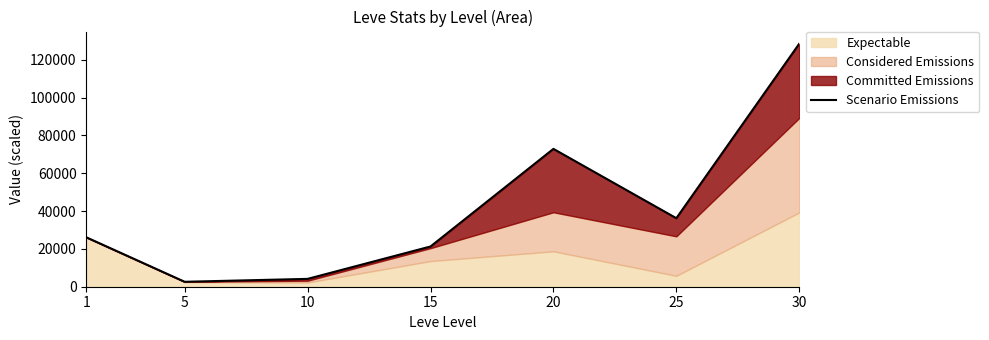

What is the change in value from 25 to 30?

+92279.8